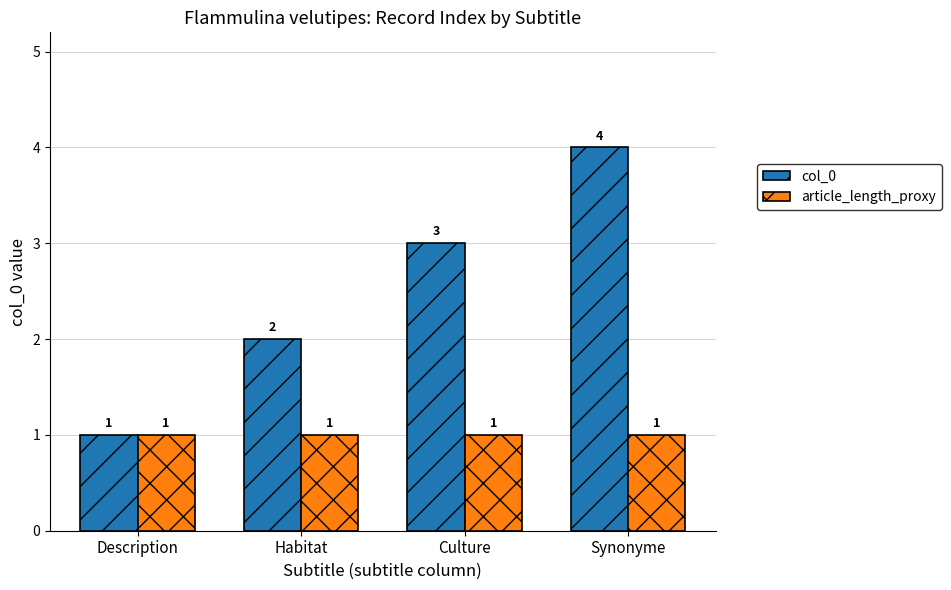

Reading right to left, list all the values displayed in this chart.

col_0: Synonyme=4	Culture=3	Habitat=2	Description=1
article_length_proxy: Synonyme=1	Culture=1	Habitat=1	Description=1